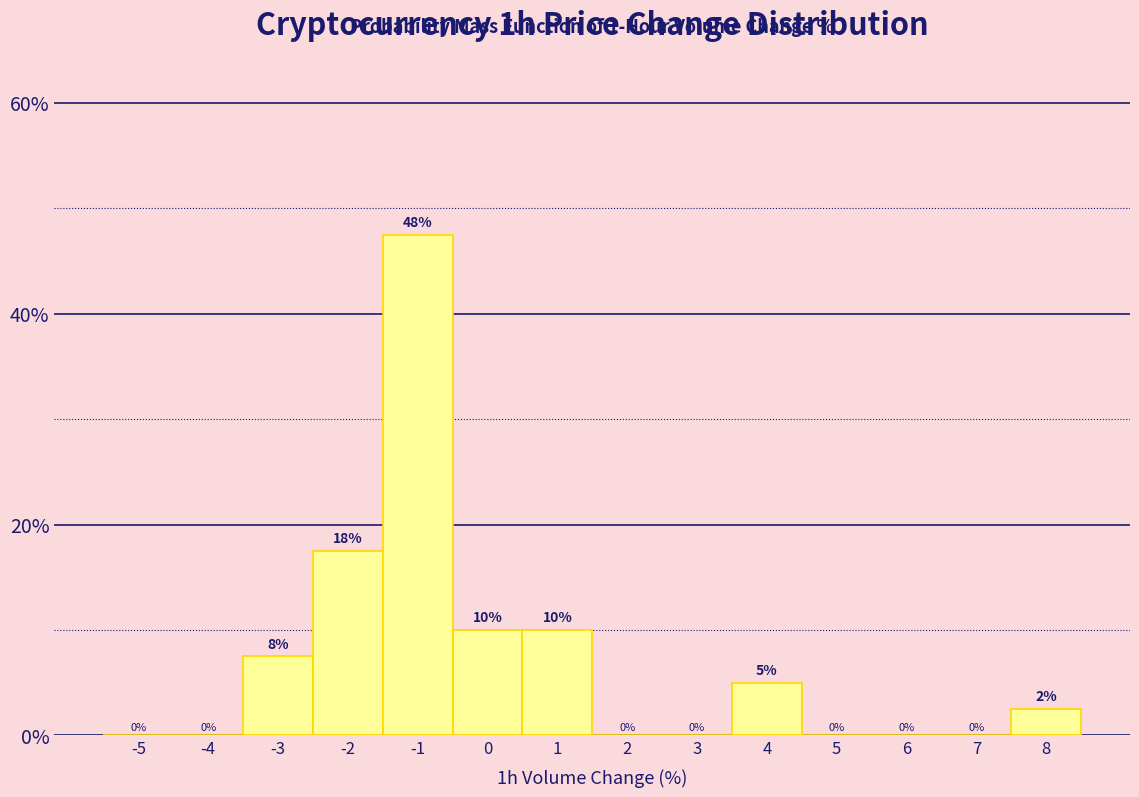

What is the greatest value displayed?

47.5